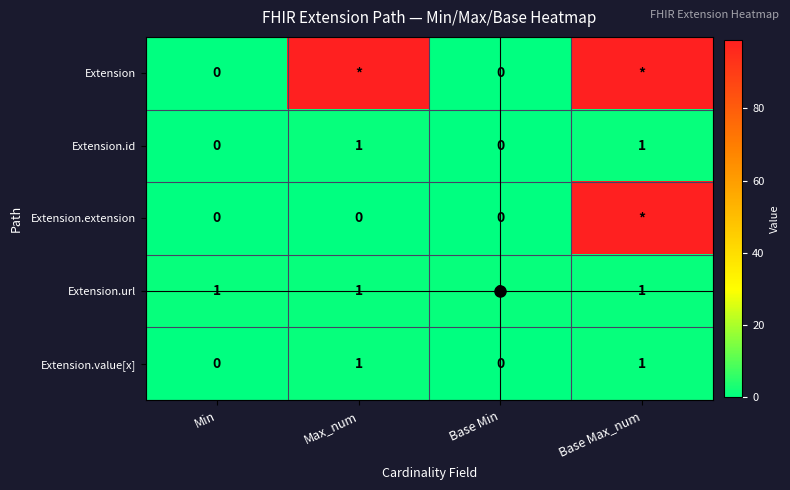

At how many categories does at least one series exceed 45?

2